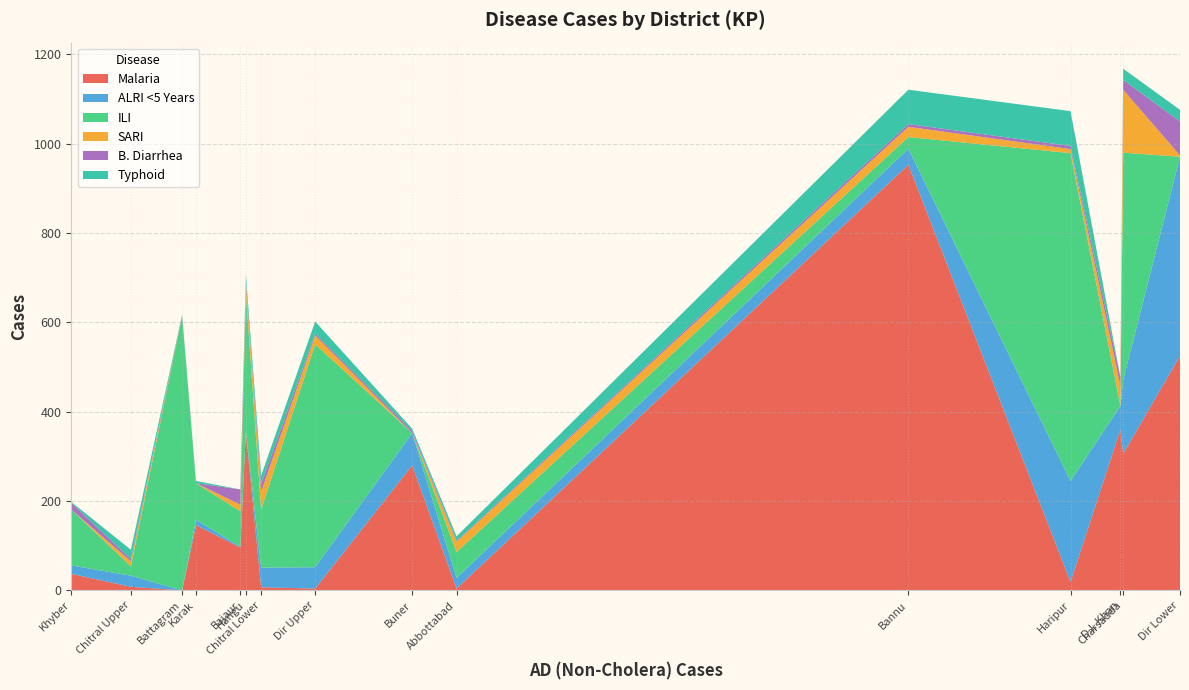

What is the maximum value for Malaria?

953